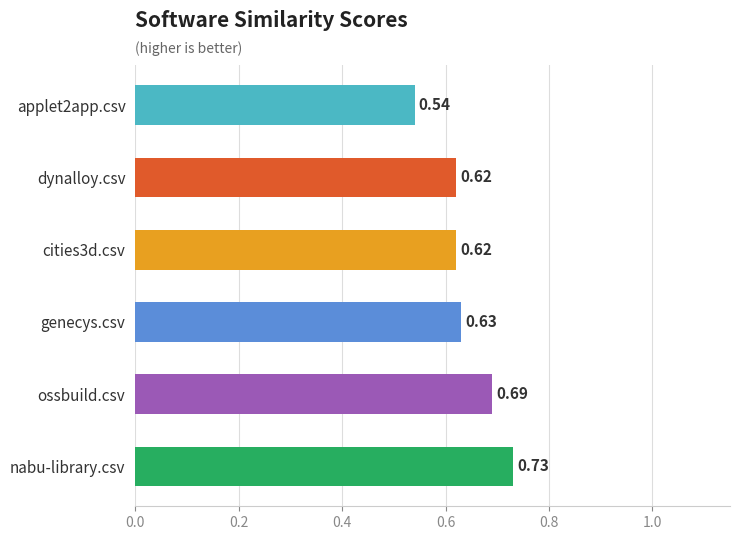

Which has a higher value, applet2app.csv or nabu-library.csv?

nabu-library.csv